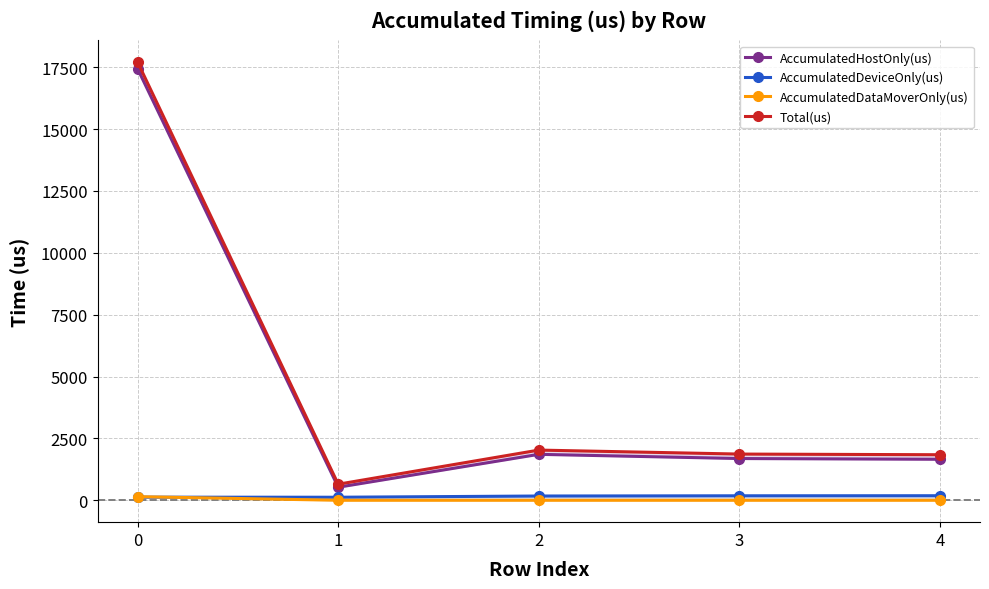

What is the value of the AccumulatedDeviceOnly(us) point at the 1st from the left?

124.8